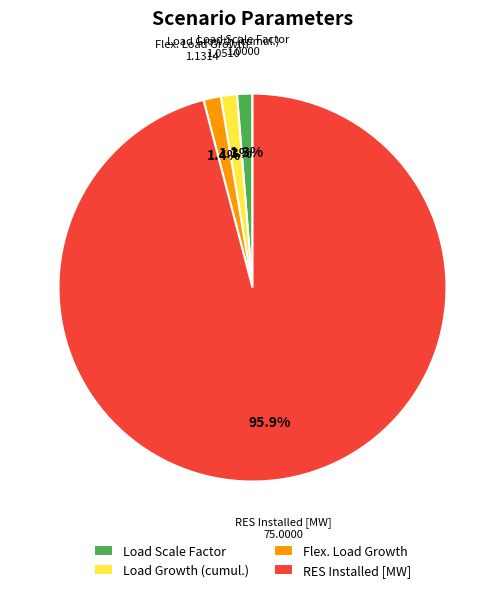

To the nearest percent, what percentage of the pie is Load Growth (cumul.)?

1%